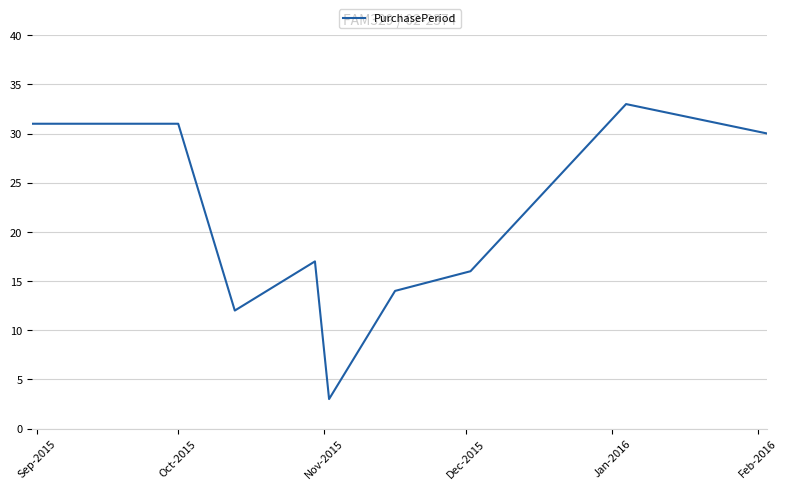

What is the greatest value displayed?

33